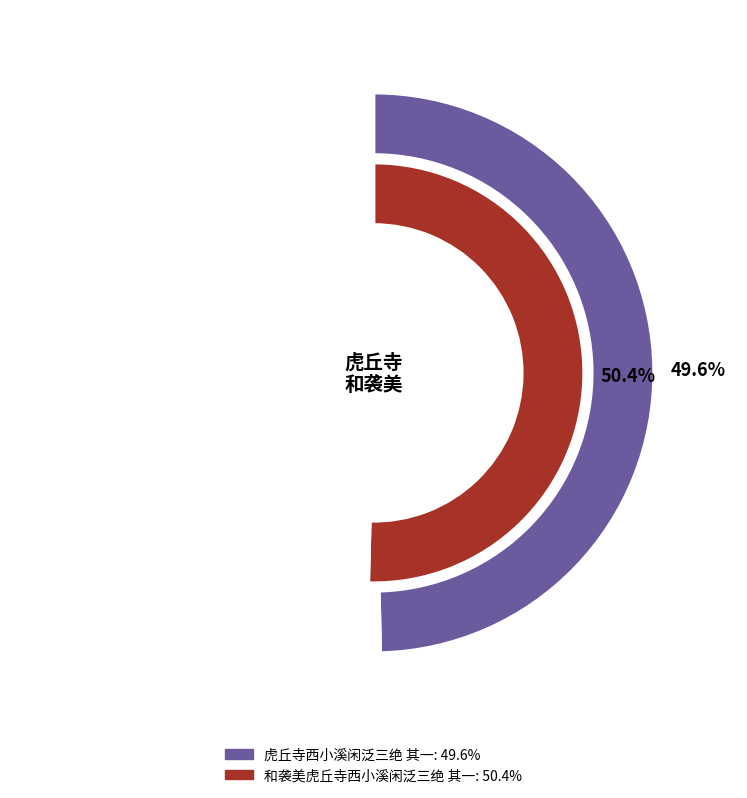

Combined, do 虎丘寺西小溪闲泛三绝 其一 and 和袭美虎丘寺西小溪闲泛三绝 其一 account for over 50%?

Yes